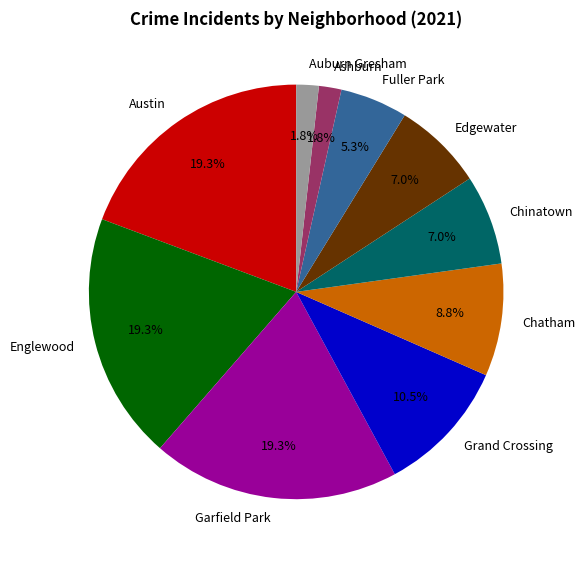

Which has a higher value, Edgewater or Ashburn?

Edgewater